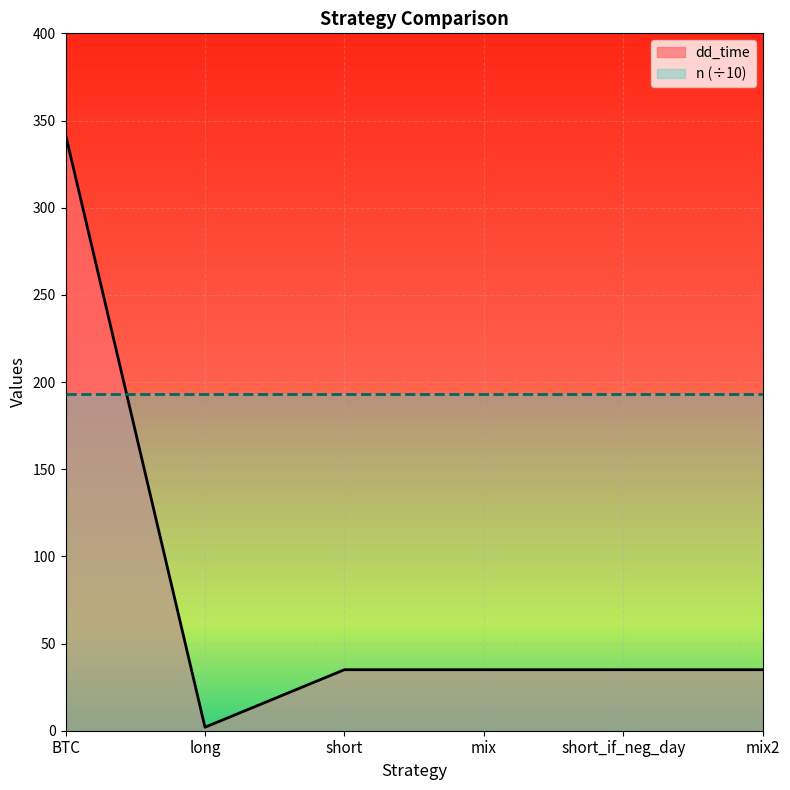

What is the difference between the maximum and minimum values?

340